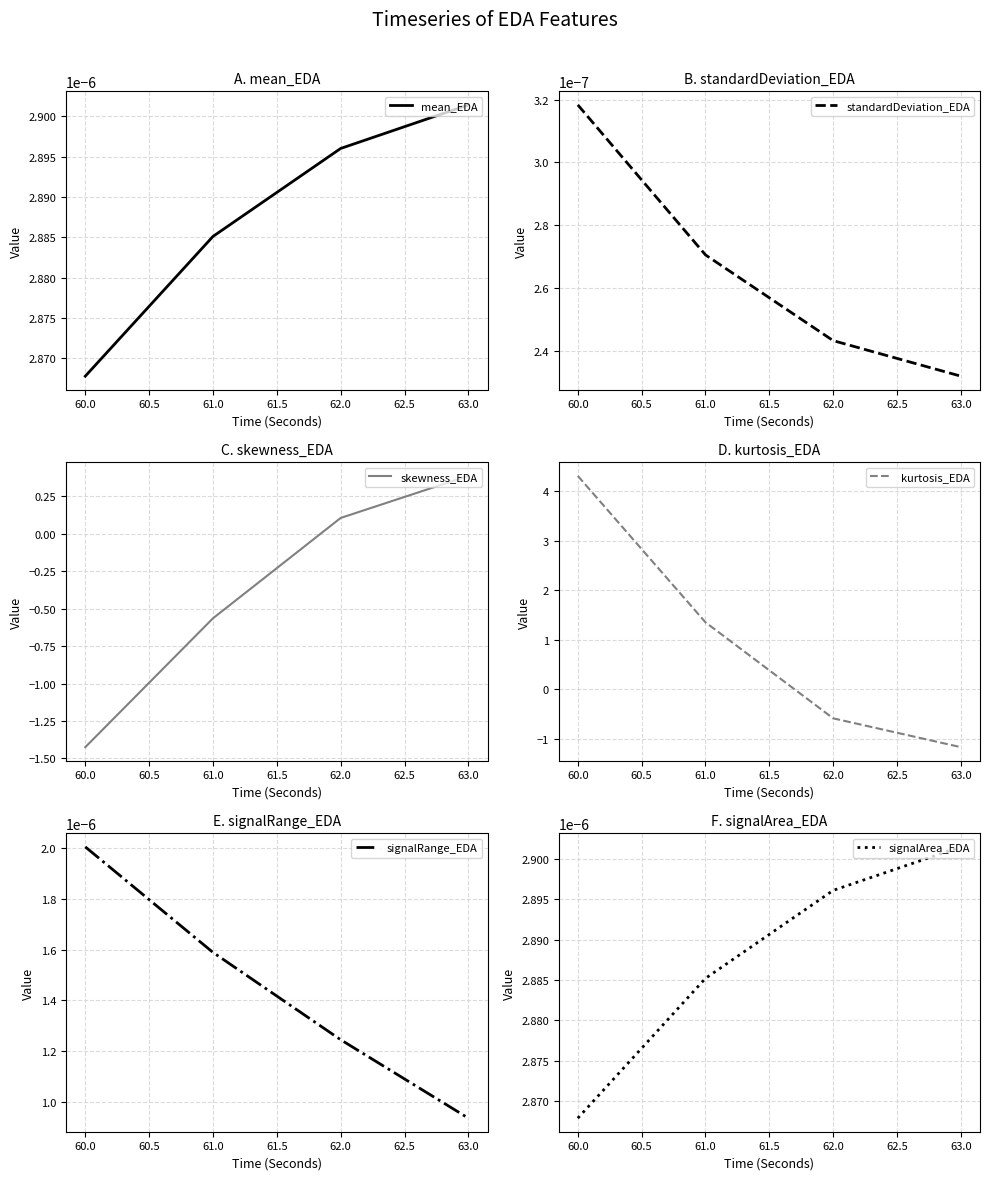

Which category has the highest value in the mean_EDA series?

63.0